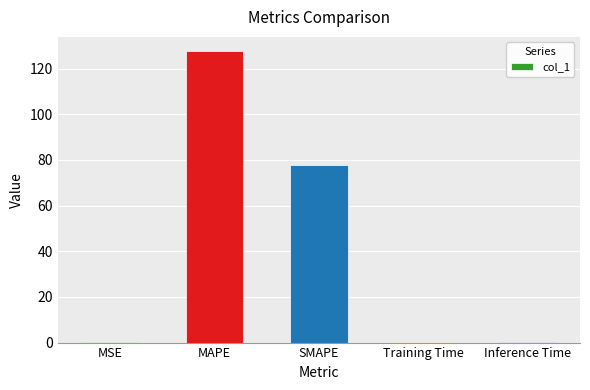

What is the greatest value displayed?

127.5